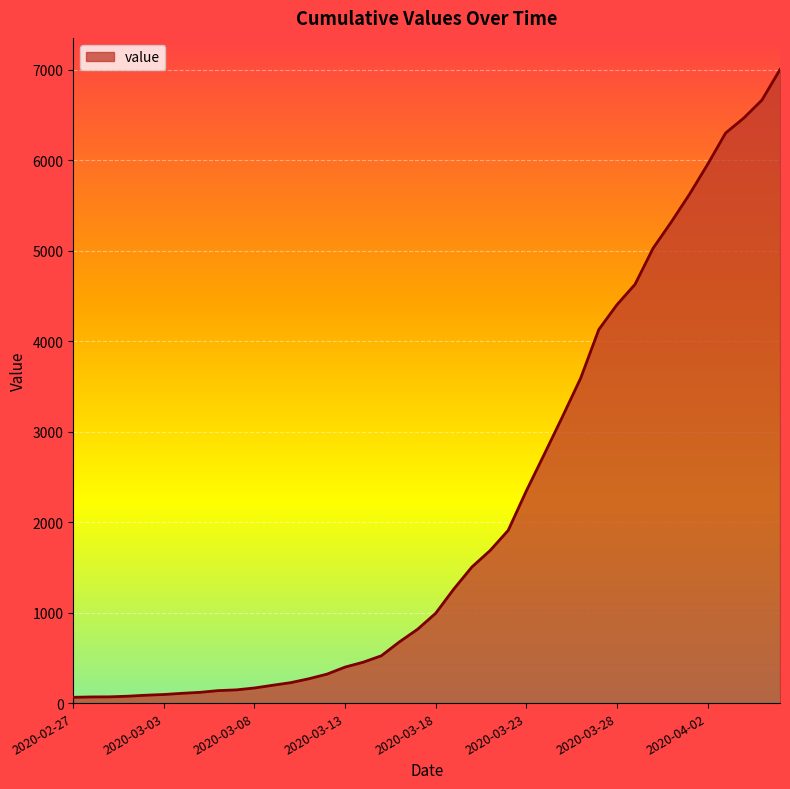

What is the difference between the second highest and second lowest values?

6597